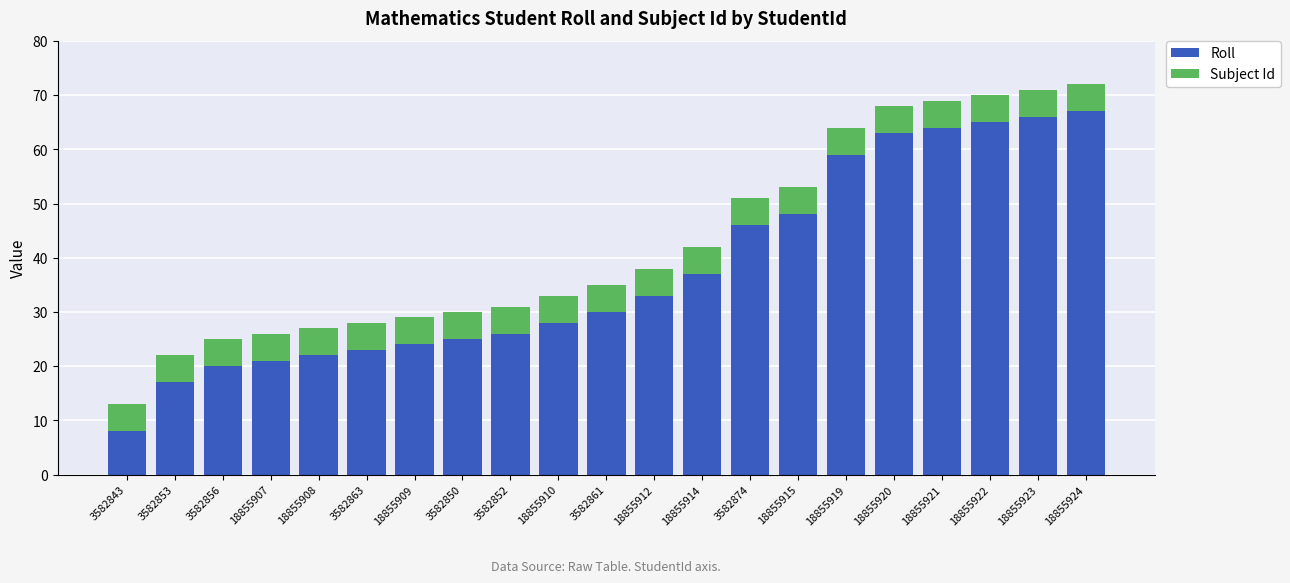

What is the minimum value for Roll?

8